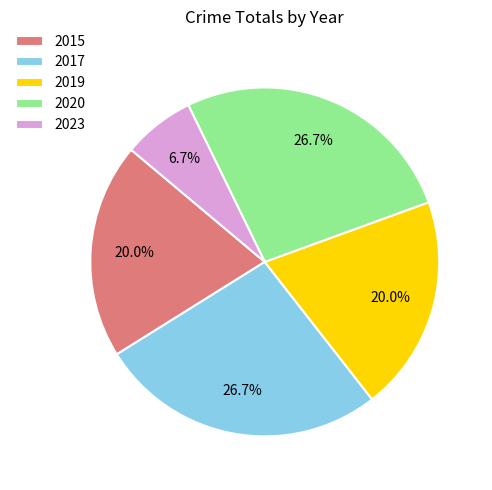

Is the sum of 2017 and 2015 greater than half?

No